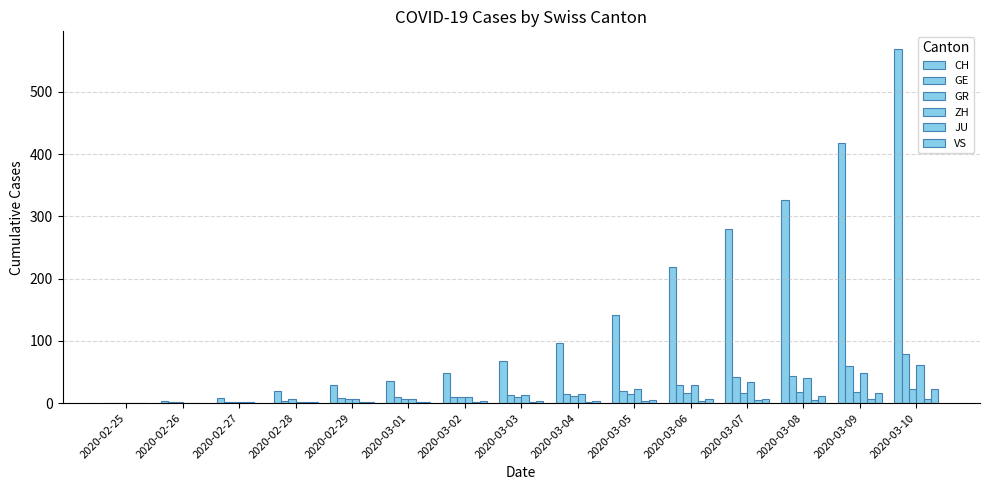

The value of JU at 2020-03-03 is 2. True or false?

True